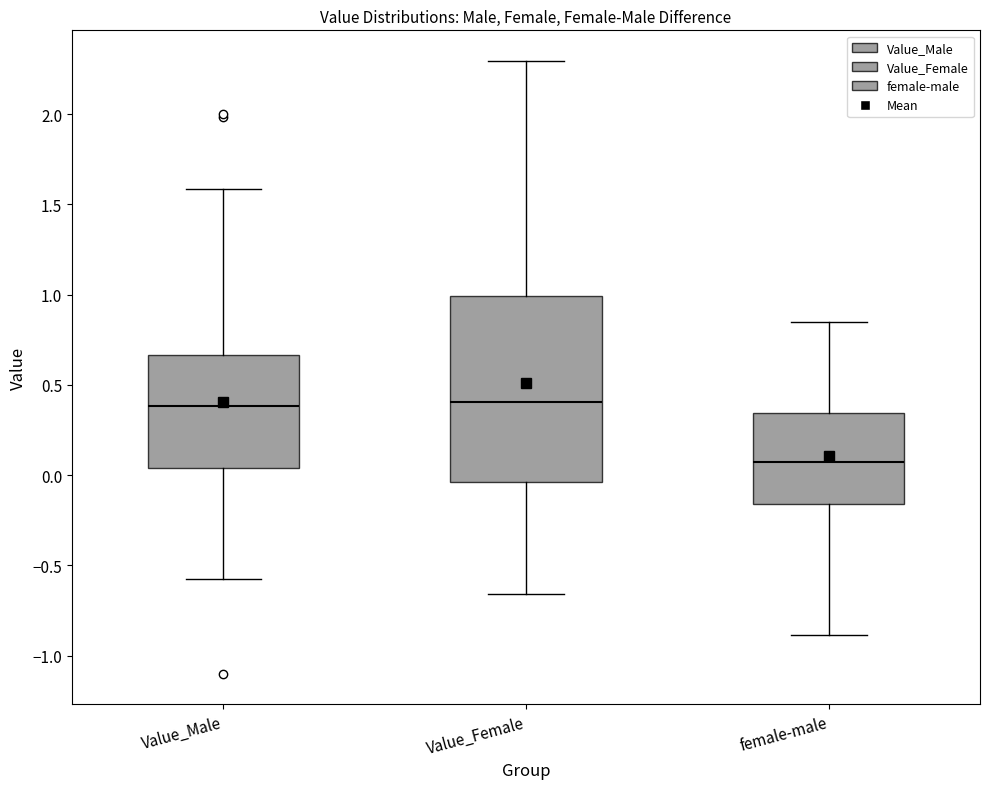

Which box is the tallest, from its lower edge to its upper edge?

Value_Female